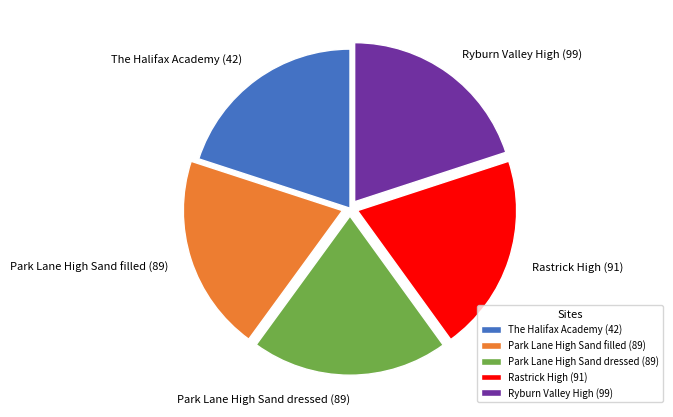

Count the number of slices in the pie.

5